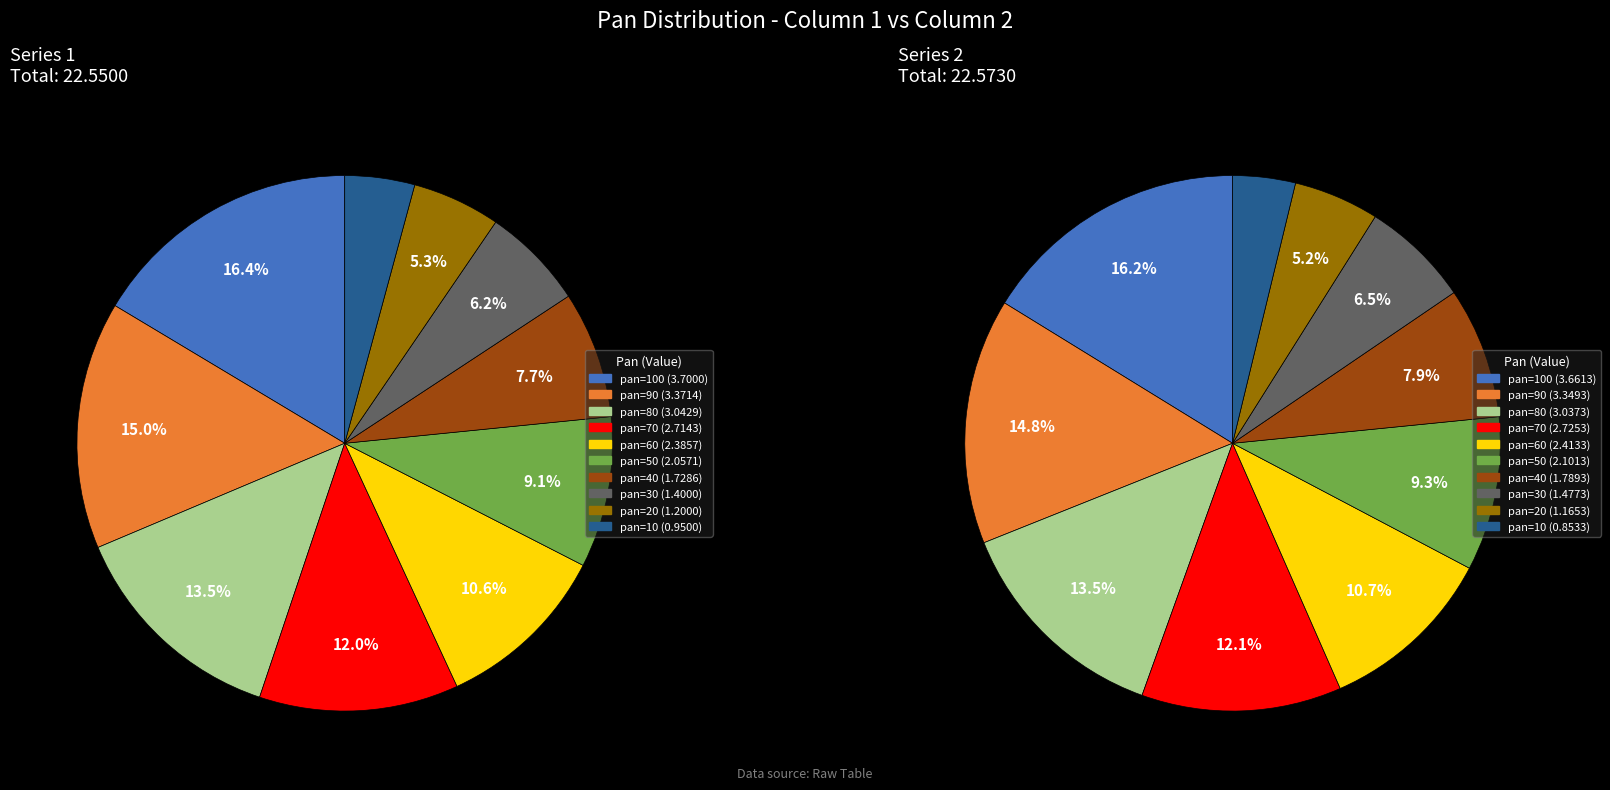

To the nearest percent, what portion does pan=70 represent?

12%